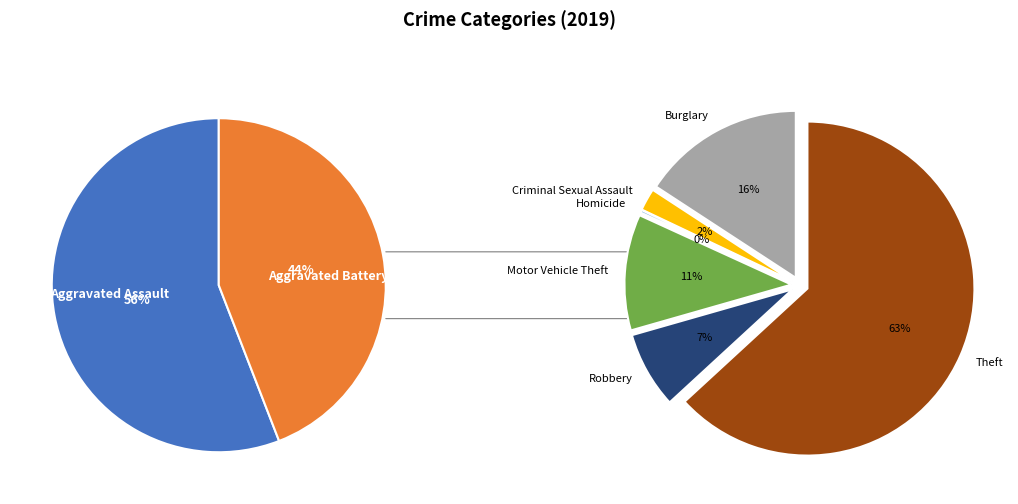

True or false: Aggravated Battery accounts for 12% of the total.

False